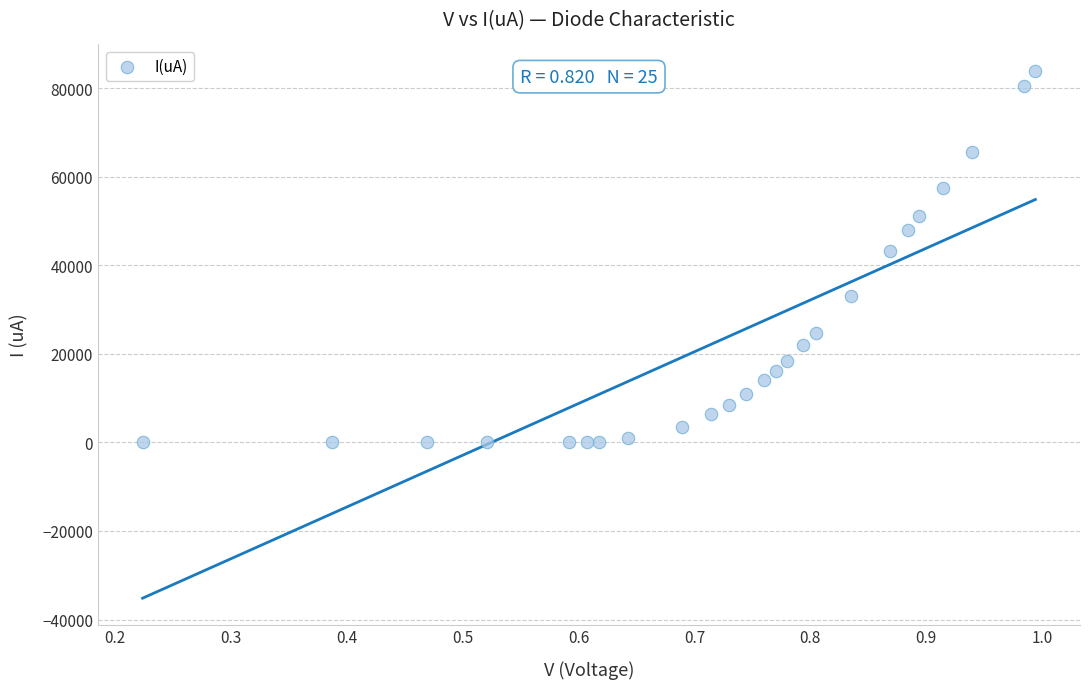

What Y value in the scatter plot is closest to 41975?

43340.0